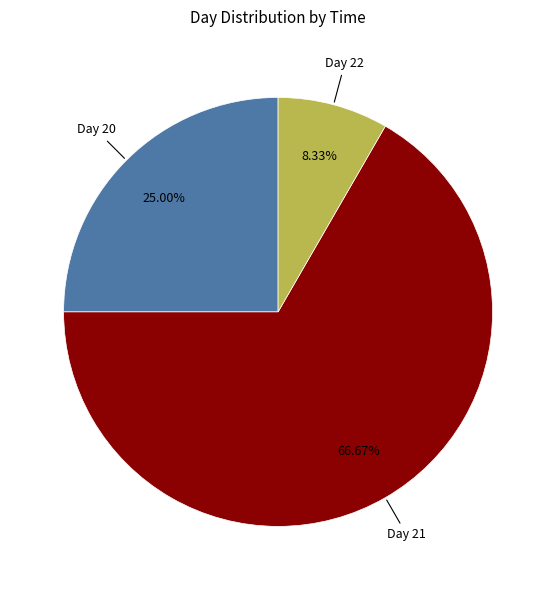

Does any single category account for the majority?

Yes